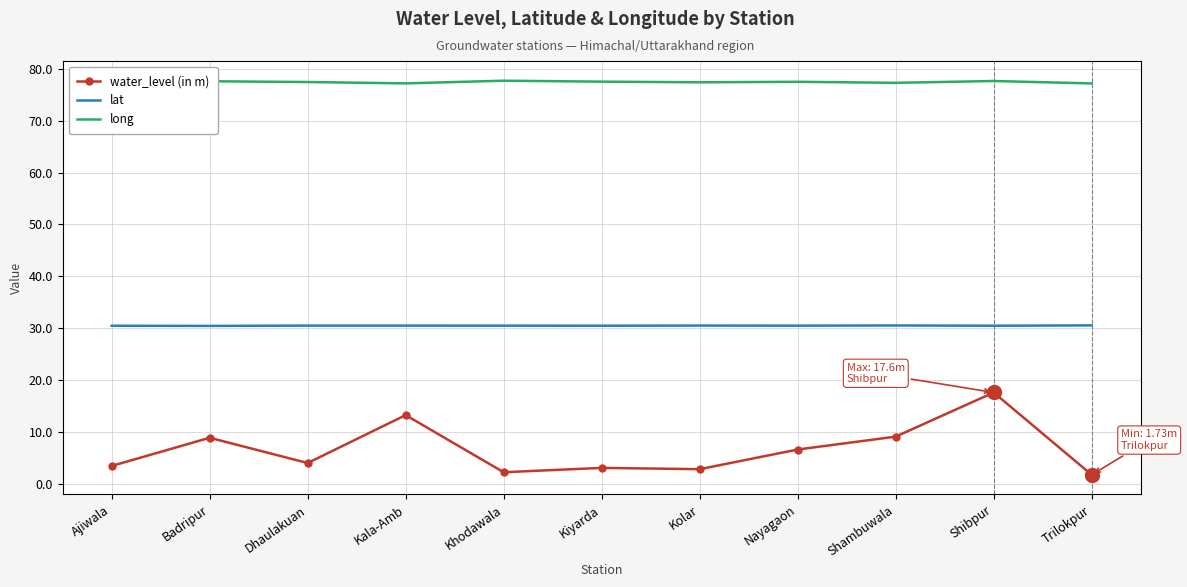

What position from the left is Dhaulakuan?

3